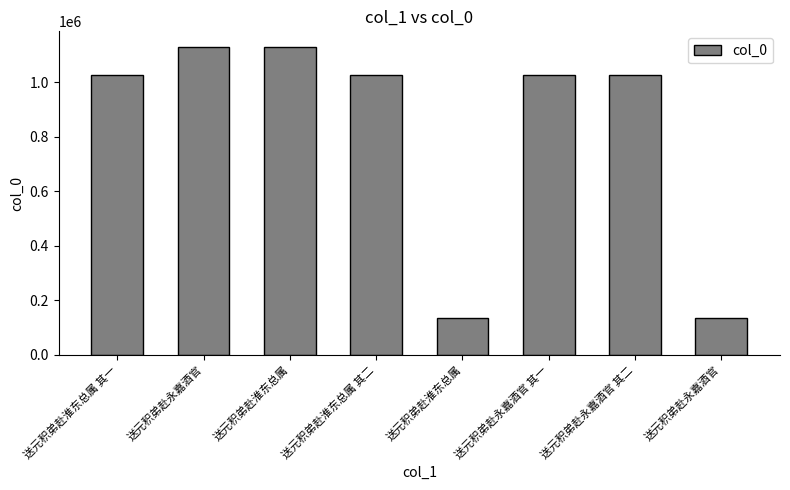

Does the chart contain stacked bars?

No